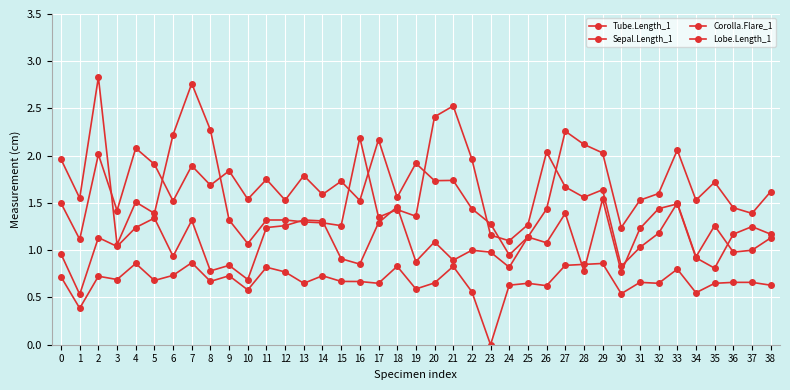

How many data points in Tube.Length_1 are above 1?

38